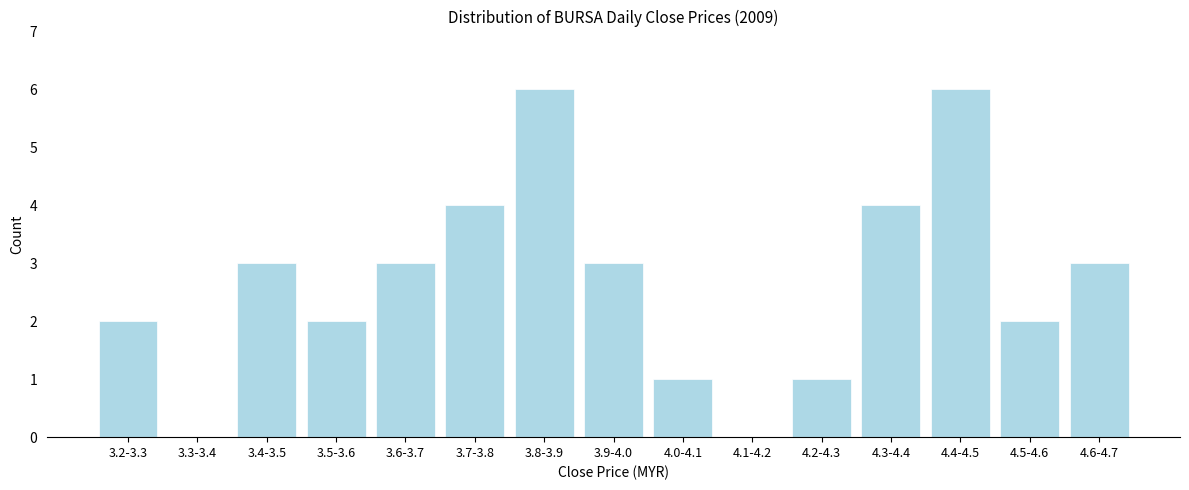

Reading left to right, what are all the values shown in this chart?

3.2-3.3=2	3.3-3.4=0	3.4-3.5=3	3.5-3.6=2	3.6-3.7=3	3.7-3.8=4	3.8-3.9=6	3.9-4.0=3	4.0-4.1=1	4.1-4.2=0	4.2-4.3=1	4.3-4.4=4	4.4-4.5=6	4.5-4.6=2	4.6-4.7=3